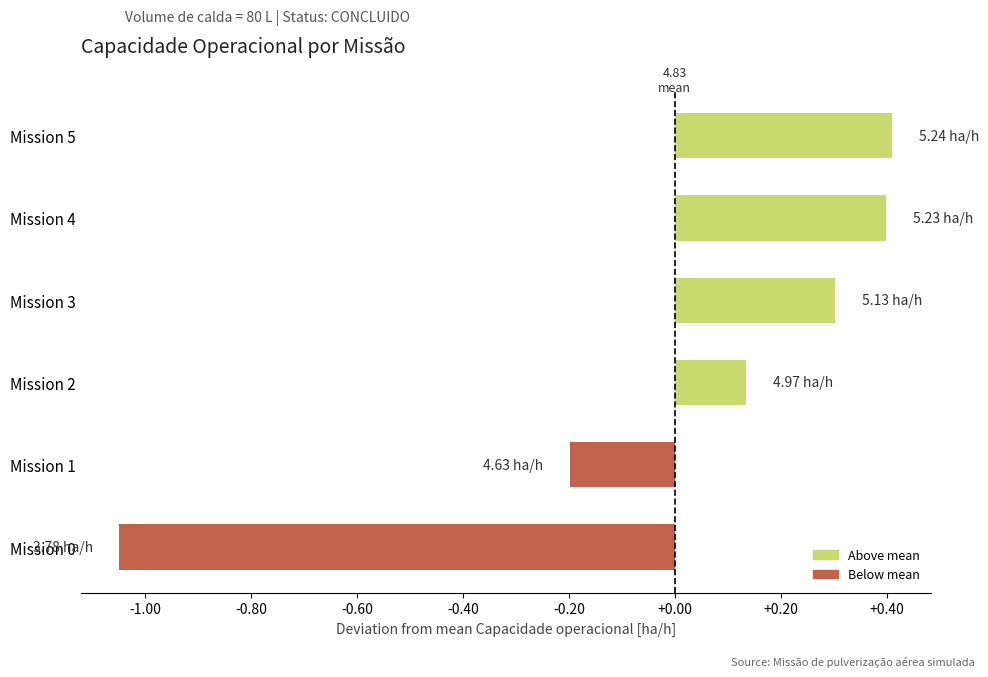

Which has a higher value, Mission 2 or Mission 5?

Mission 5